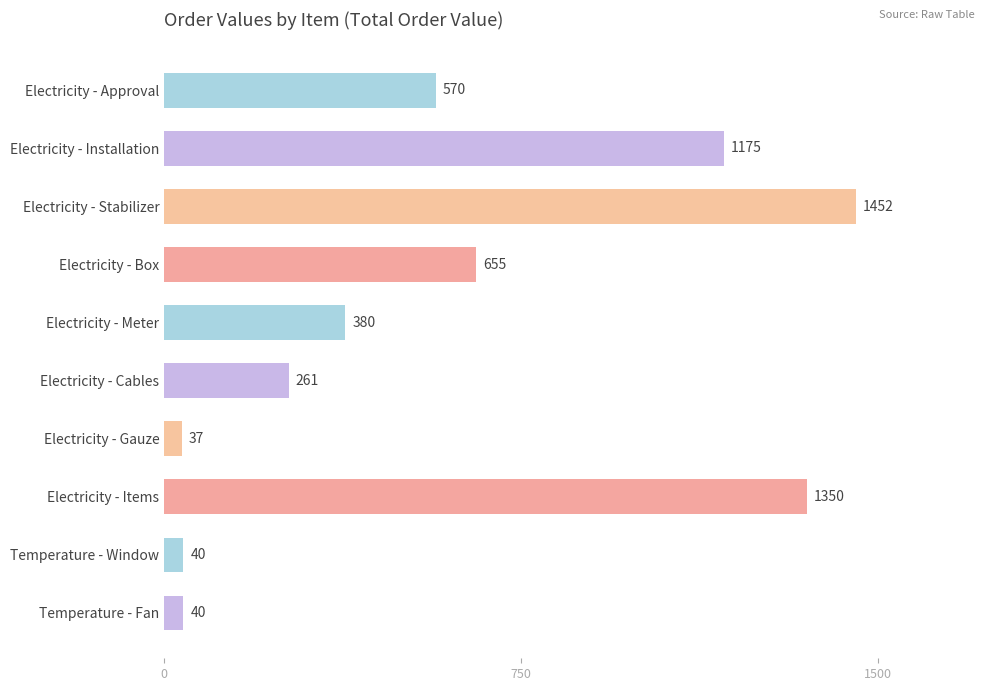

What is the change in value from Electricity - Box to Electricity - Gauze?

-618